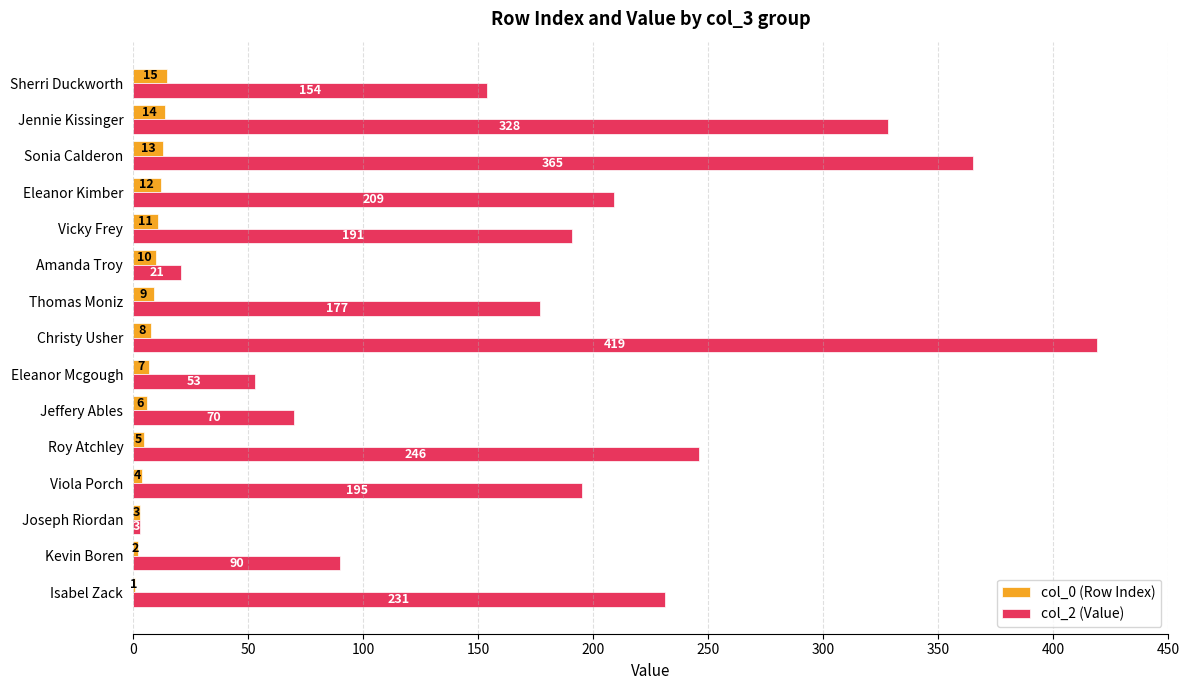

Is the value of col_2 (Value) at Sherri Duckworth greater than the value of col_0 (Row Index) at Sonia Calderon?

Yes